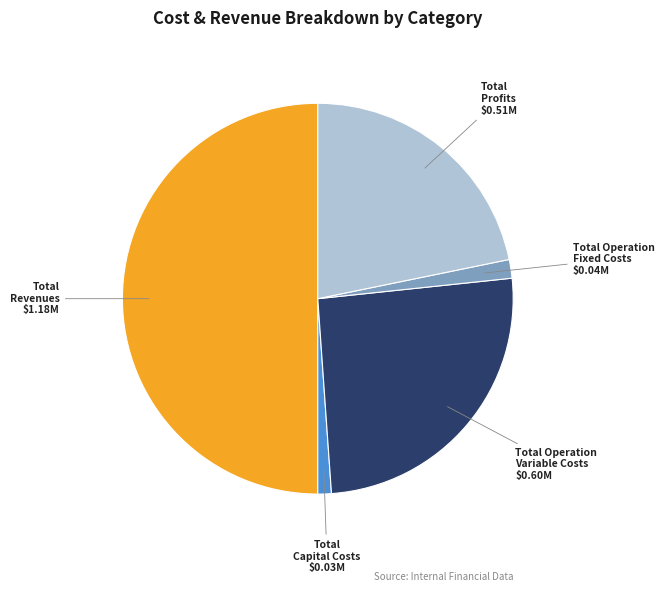

What is the majority slice?

Total Revenues